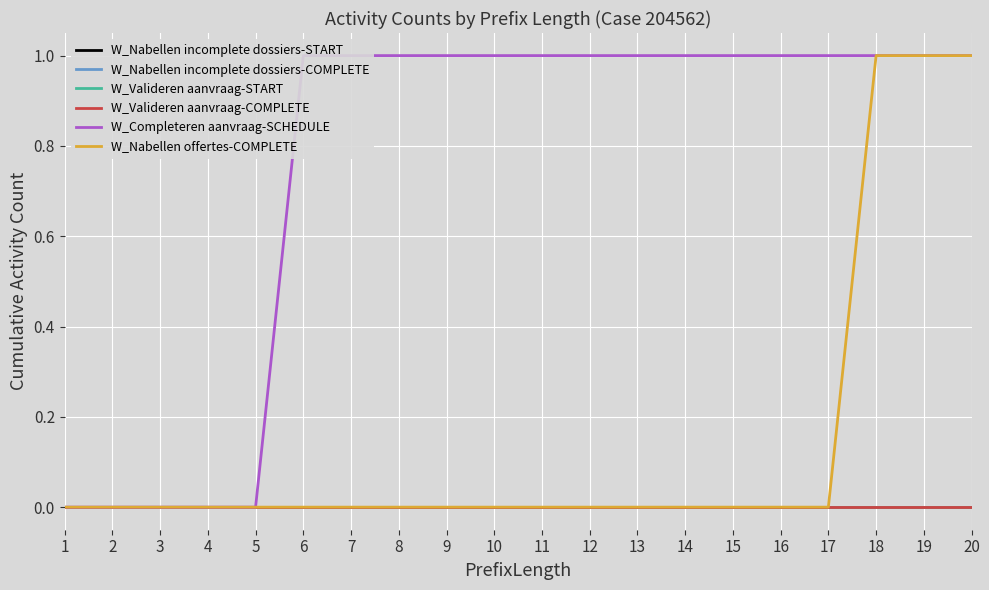

Which series has the widest spread of values?

W_Completeren aanvraag-SCHEDULE